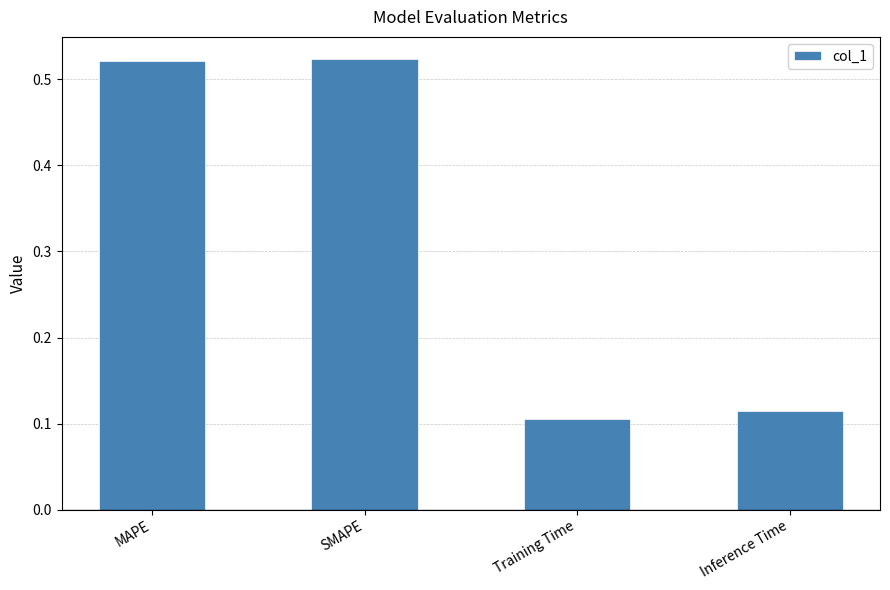

At which category does the chart reach its minimum across all series?

Training Time